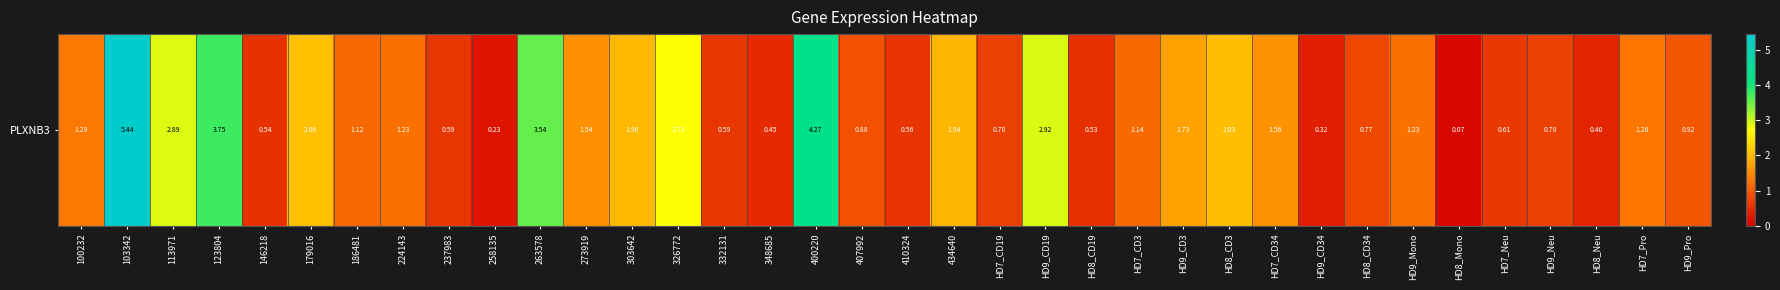

Is it true that the value at 348685 is 0.3?

False